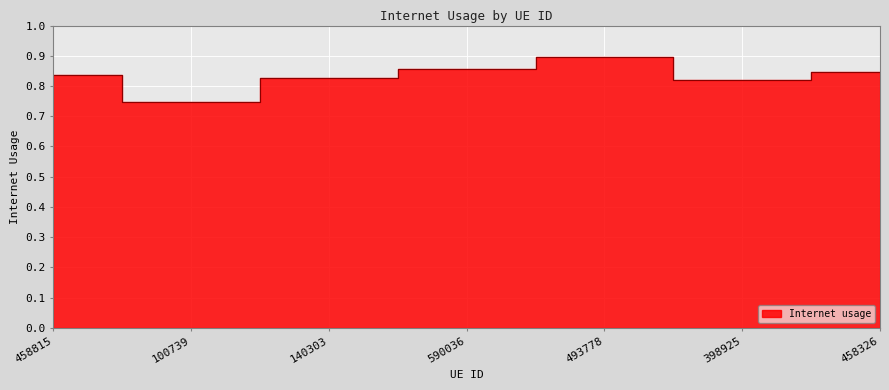

How many interior local peaks (higher than both neighbors) does the data have?

1